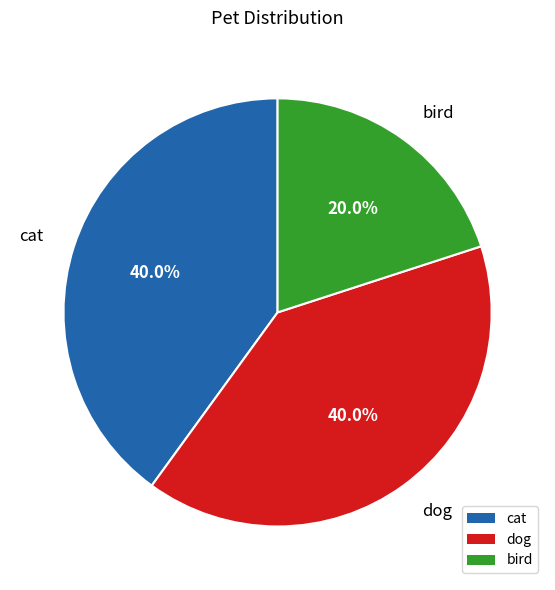

Which category has the smallest portion of the pie?

bird